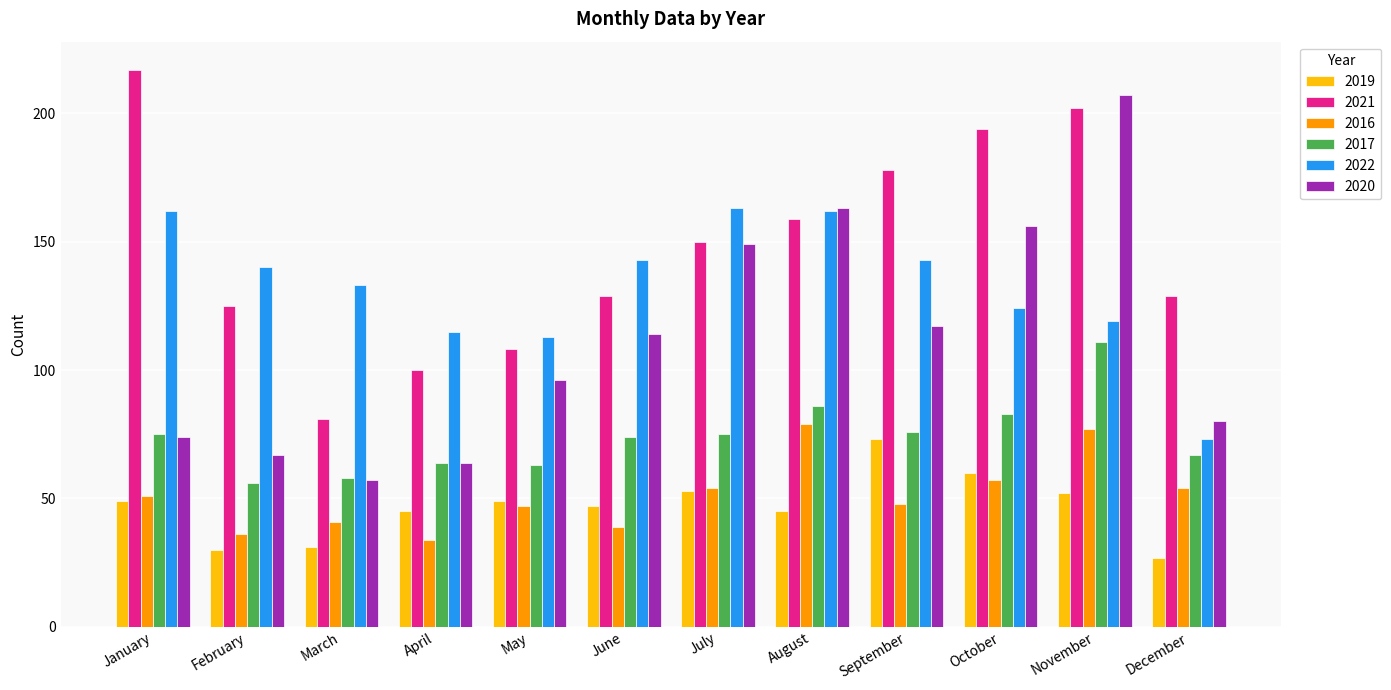

At which category does the chart reach its minimum across all series?

December